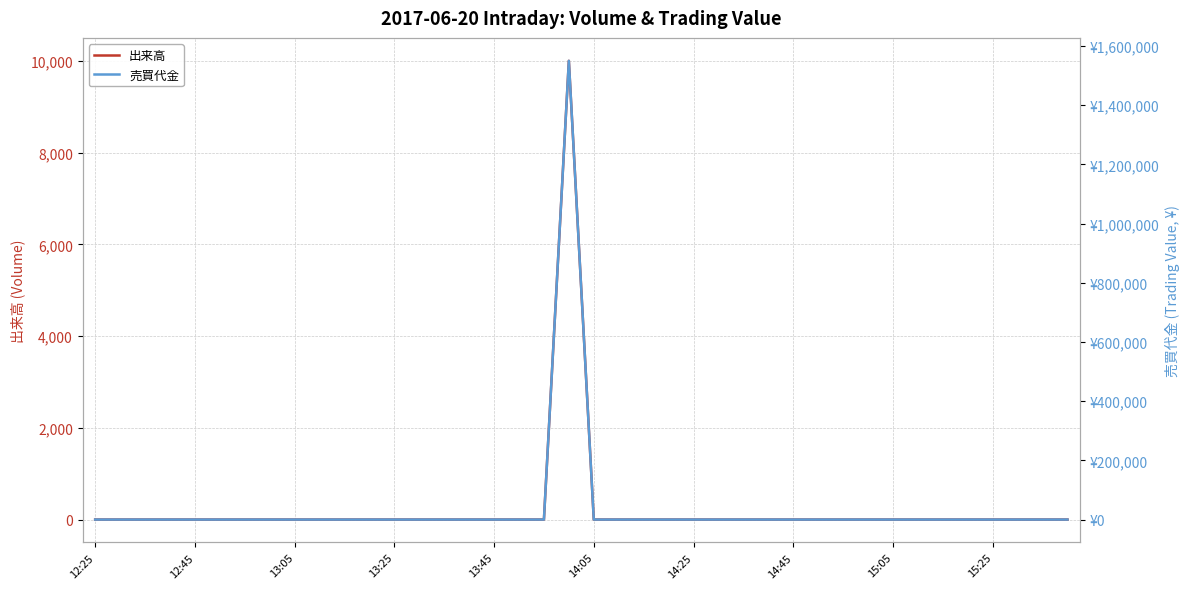

Rank the series at 10 from highest to lowest value.

出来高, 売買代金